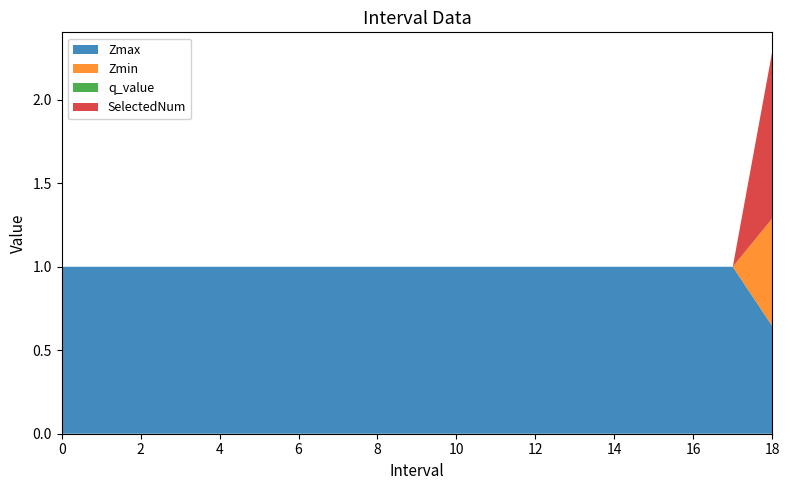

Reading right to left, what are all the values shown in this chart?

Zmax: 0.6	1.0	1.0	1.0	1.0	1.0	1.0	1.0	1.0	1.0	1.0	1.0	1.0	1.0	1.0	1.0	1.0	1.0	1.0
Zmin: 0.6	0.0	0.0	0.0	0.0	0.0	0.0	0.0	0.0	0.0	0.0	0.0	0.0	0.0	0.0	0.0	0.0	0.0	0.0
q_value: -0.0	0.0	0.0	0.0	0.0	0.0	0.0	0.0	0.0	0.0	0.0	0.0	0.0	0.0	0.0	0.0	0.0	0.0	0.0
SelectedNum: 1.0	0.0	0.0	0.0	0.0	0.0	0.0	0.0	0.0	0.0	0.0	0.0	0.0	0.0	0.0	0.0	0.0	0.0	0.0